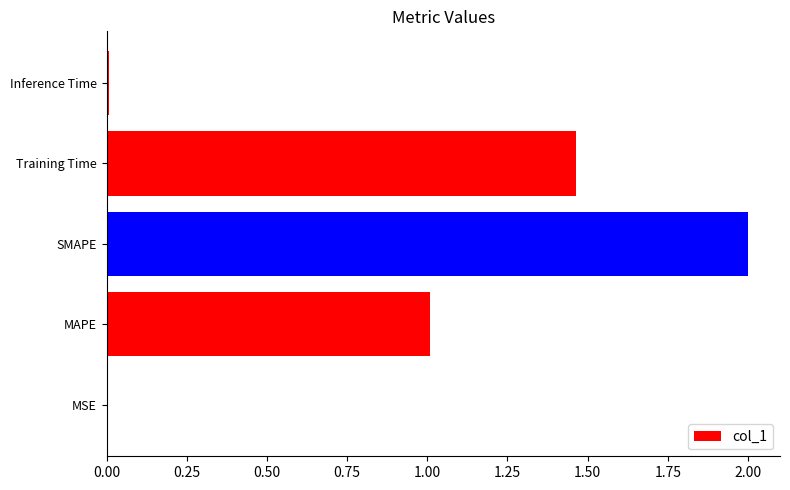

How many distinct data groups are displayed?

1